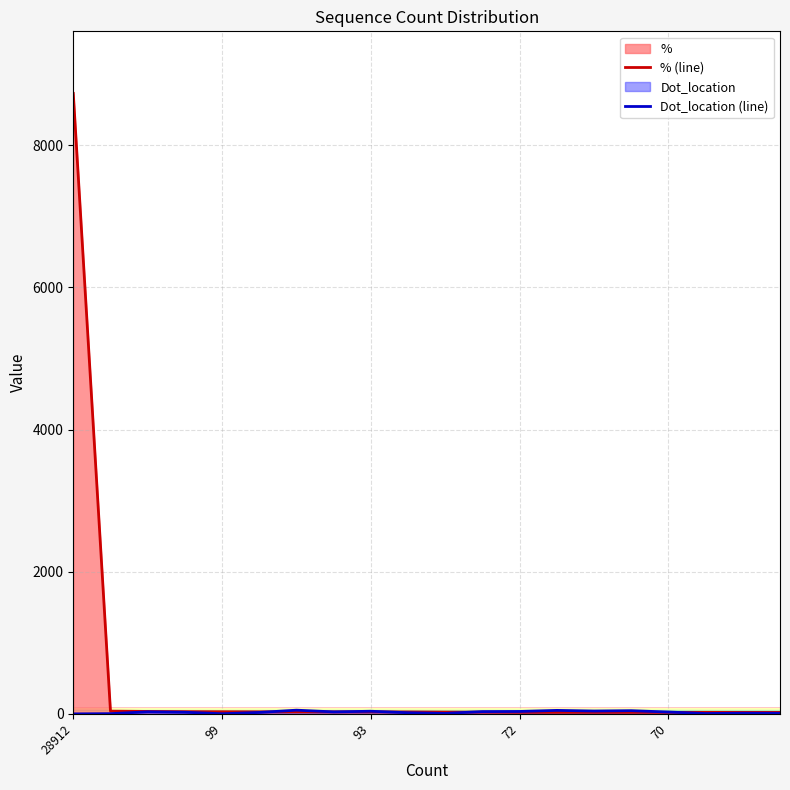

True or false: % (line) has more than 1 interior local peaks.

False